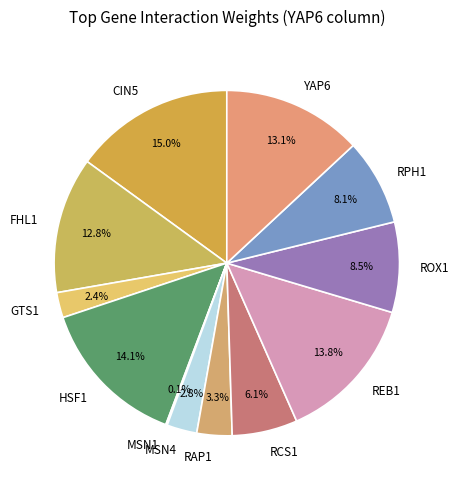

What percentage is the MSN4 slice, to the nearest percent?

3%